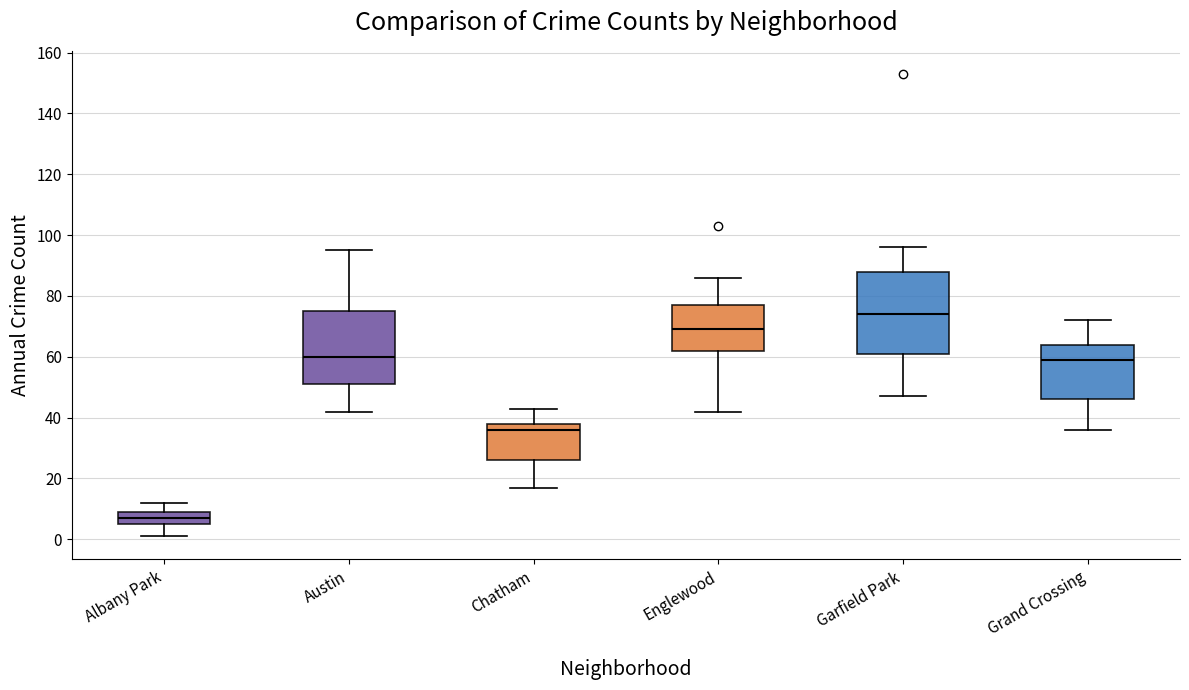

Reading left to right, read every box against the y-axis: the position of its median line, the range the box covers, and the ends of its whiskers. The values are not printed on the chart, so give them approximately, as read against the axis.

Albany Park: median 8, box 6 to 10, whiskers 2 to 12
Austin: median 60, box 52 to 76, whiskers 42 to 96
Chatham: median 36, box 26 to 38, whiskers 18 to 44
Englewood: median 70, box 62 to 78, whiskers 42 to 86
Garfield Park: median 74, box 62 to 88, whiskers 48 to 96
Grand Crossing: median 60, box 46 to 64, whiskers 36 to 72